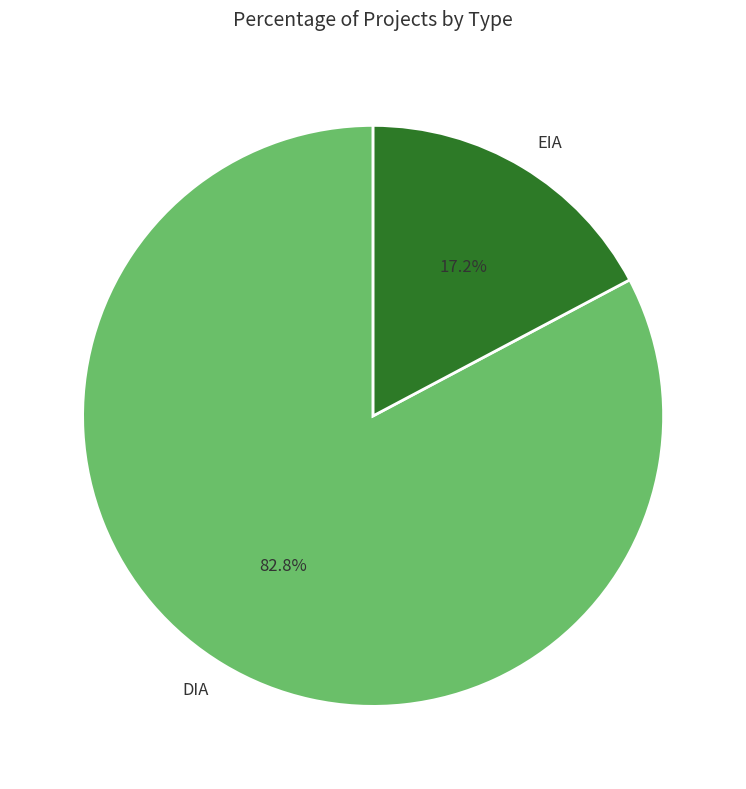

Which slice is the largest?

DIA